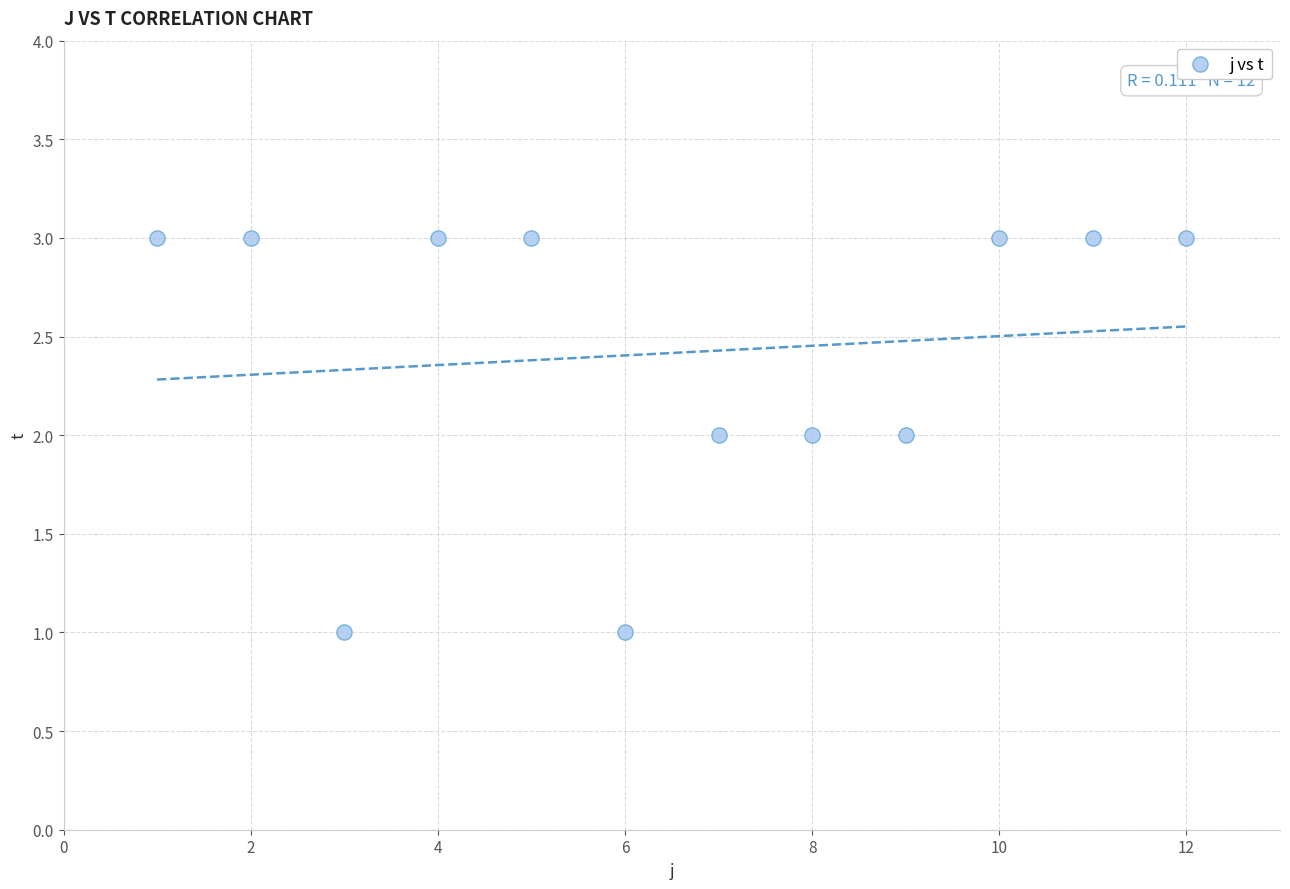

What is the average X value?

6